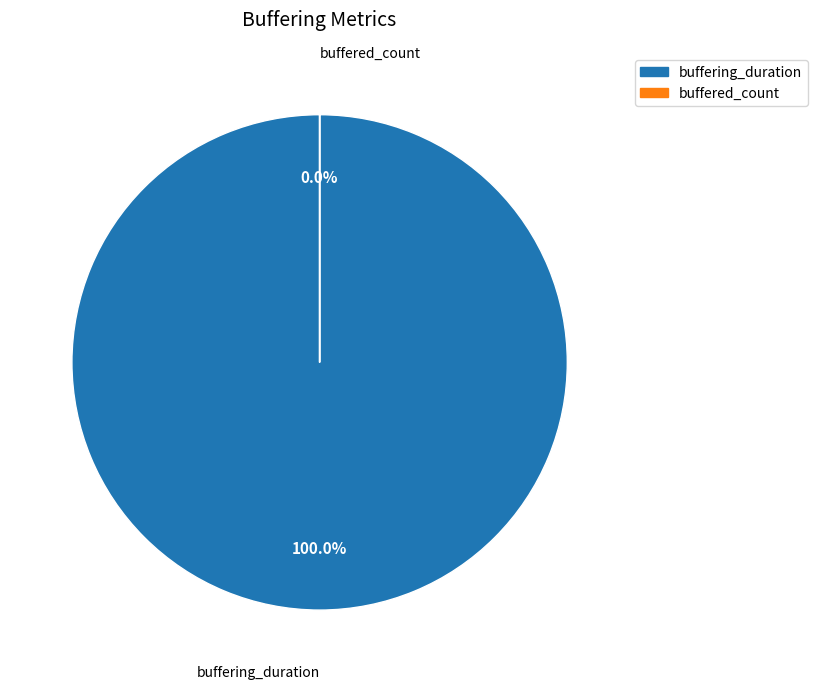

What percentage is the buffering_duration slice, to the nearest percent?

100%